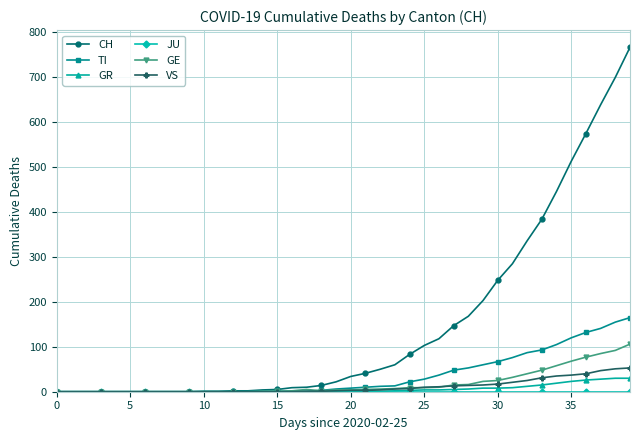

What is the greatest value displayed?

767